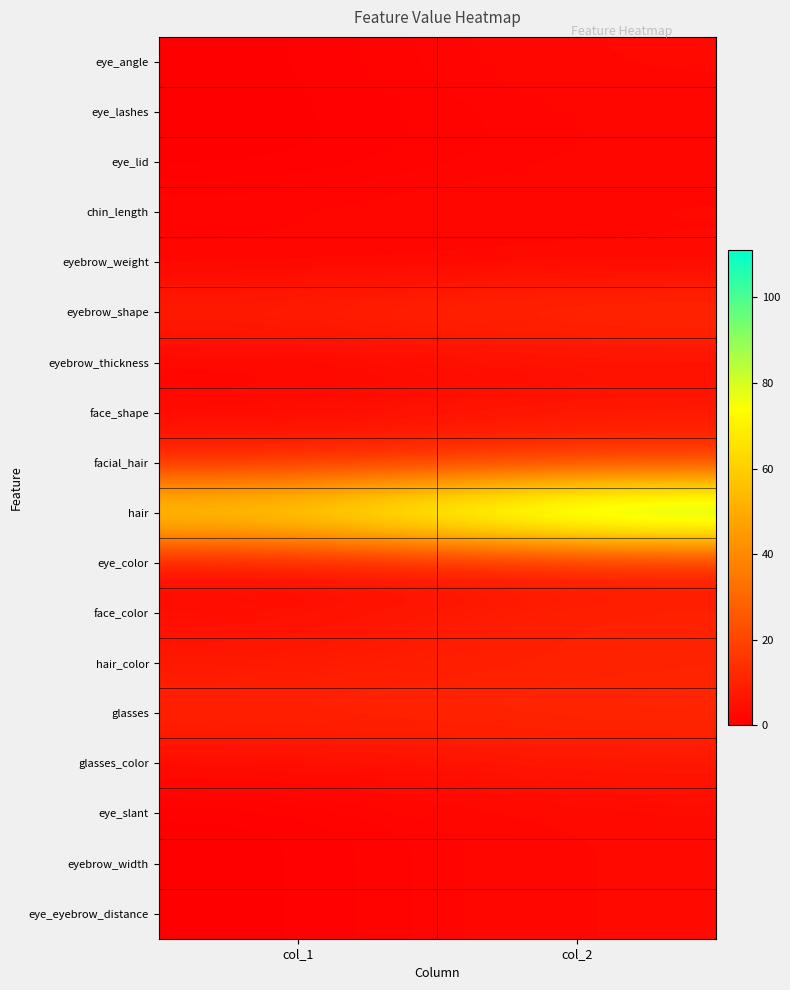

What is the spread (max minus min) of values at col_1?

71